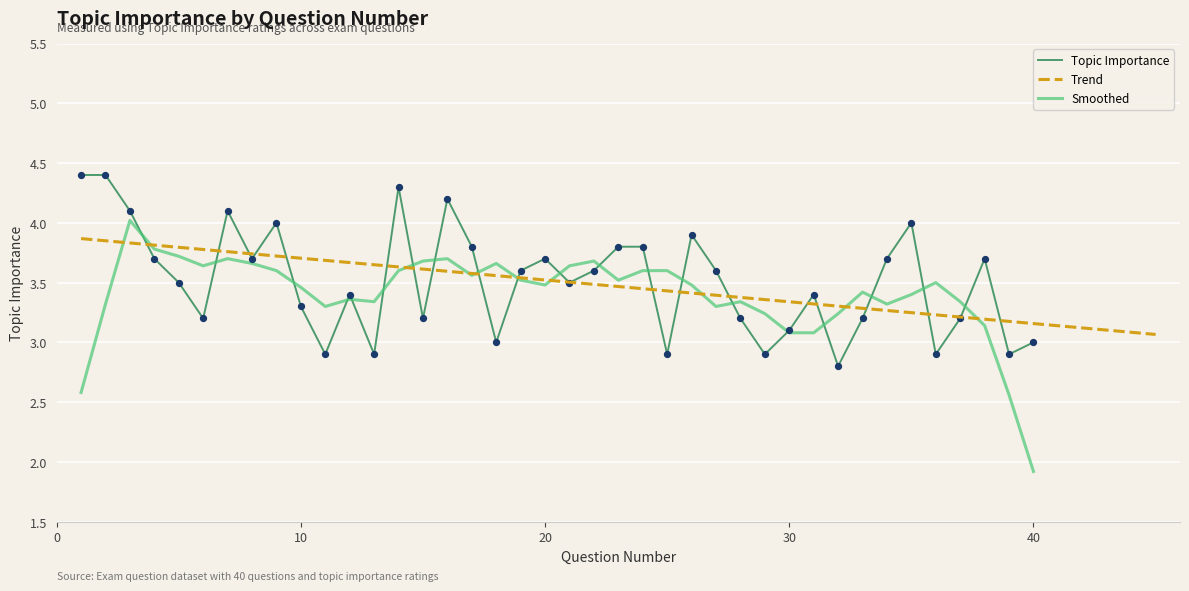

What is the change in value from 14 to 39?

-1.4